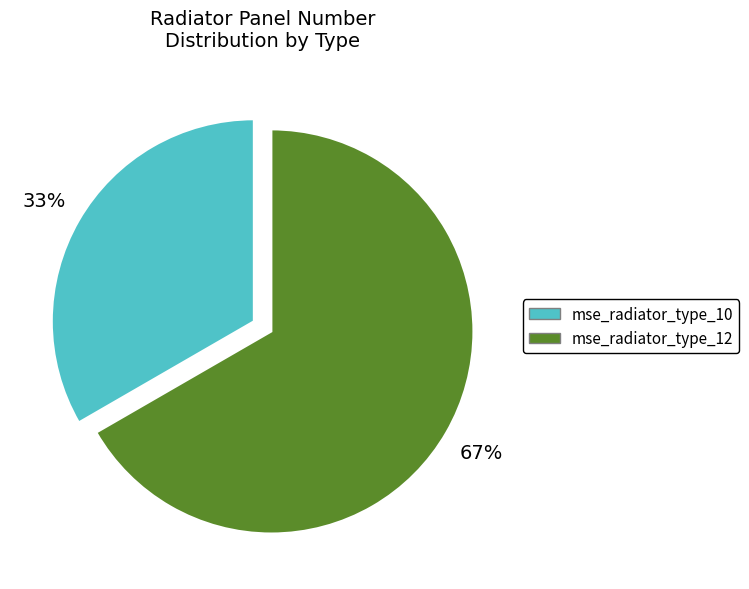

True or false: mse_radiator_type_10 accounts for 33% of the total.

True